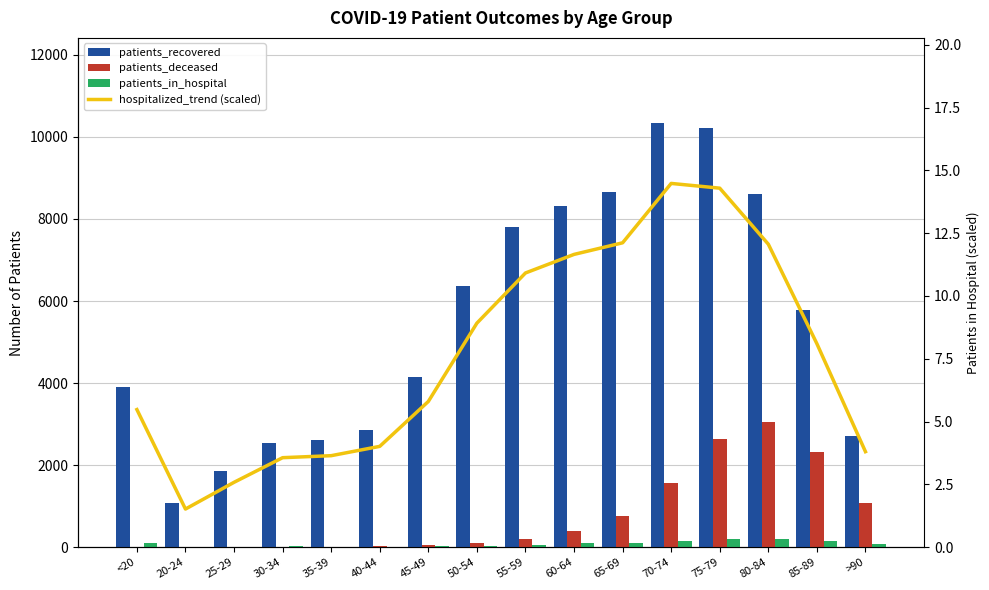

At which label does patients_in_hospital first exceed 80?

<20